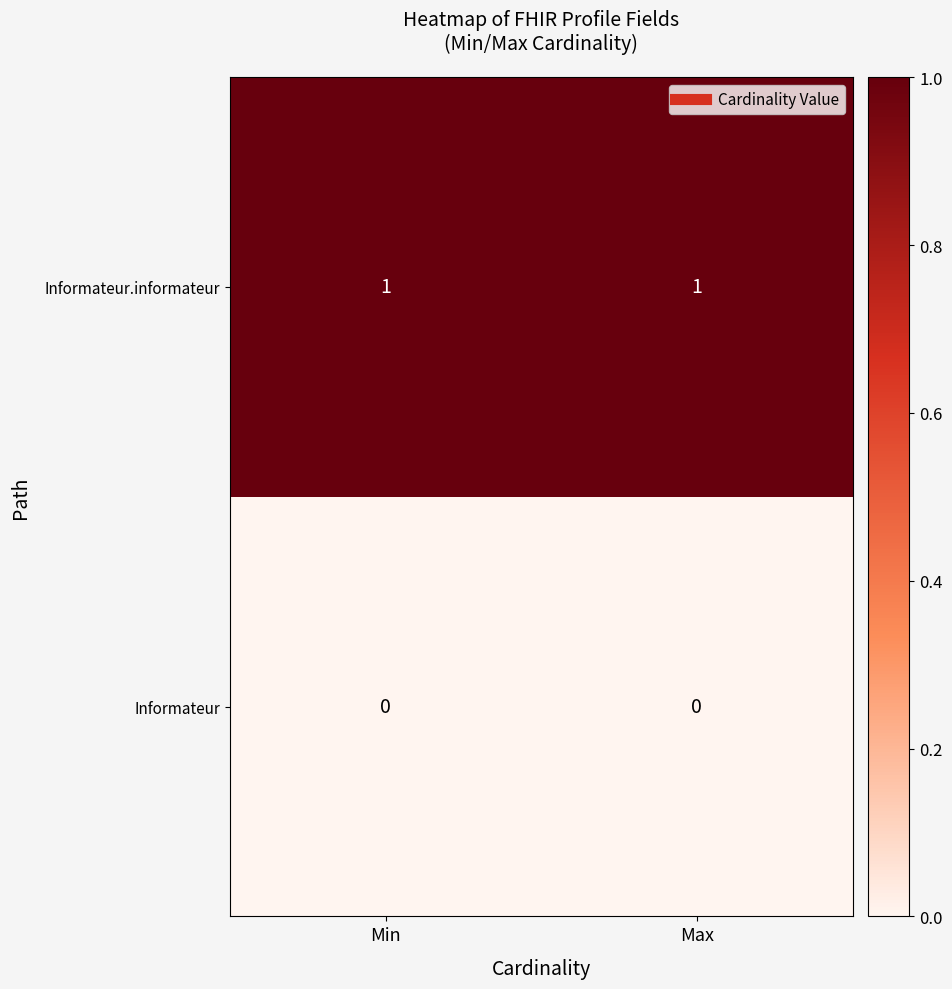

Is it true that Informateur equals 0 at Max?

True